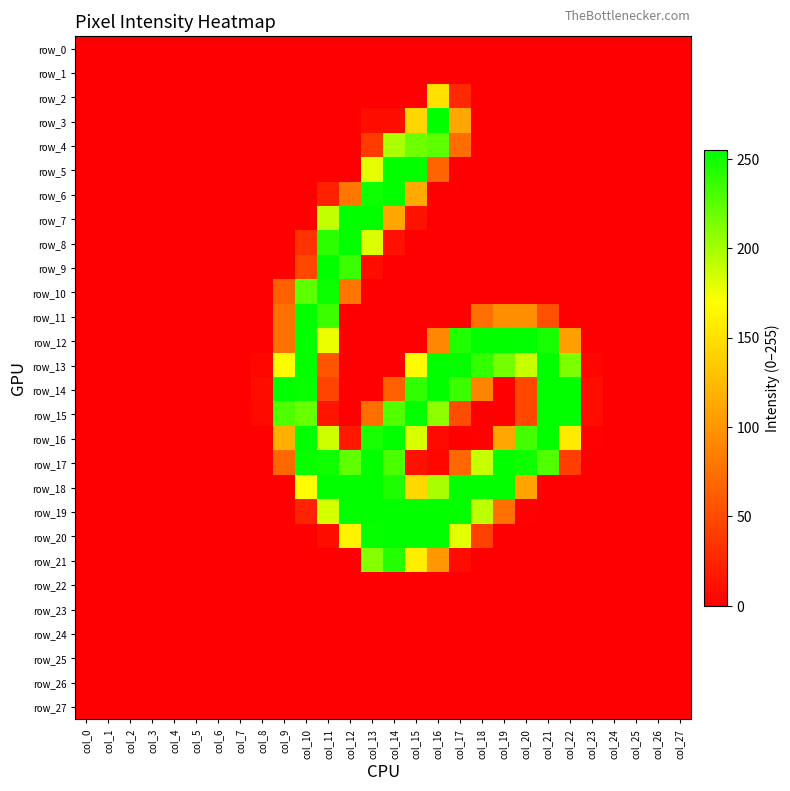

The row_20 series shows 0 at col_4. True or false?

True